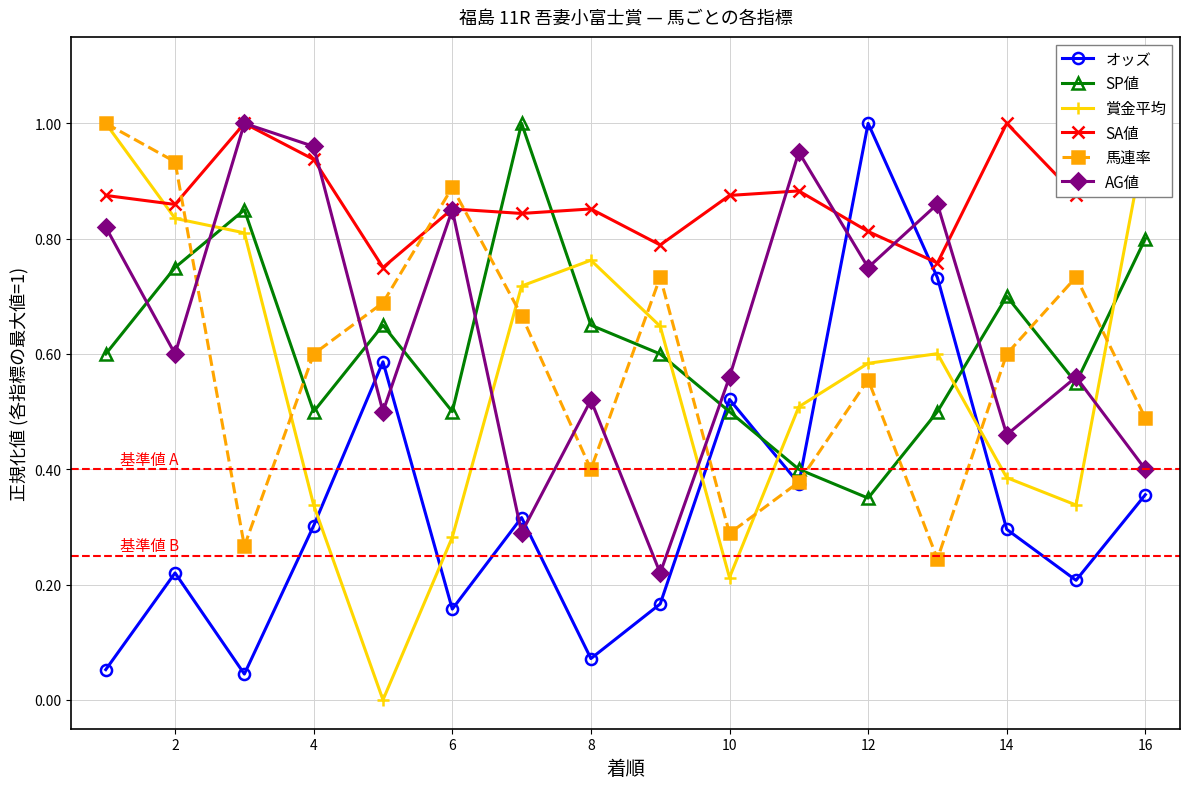

How many interior local peaks does the AG値 series have?

6